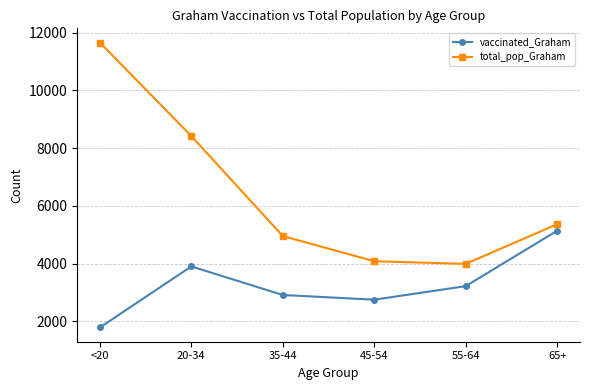

At how many categories does at least one series exceed 11456?

1